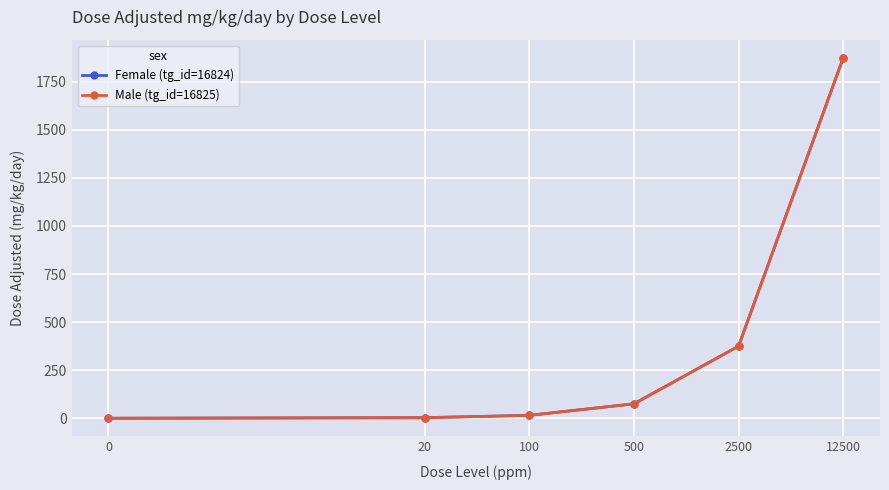

At which label does Female (tg_id=16824) reach its peak?

12500